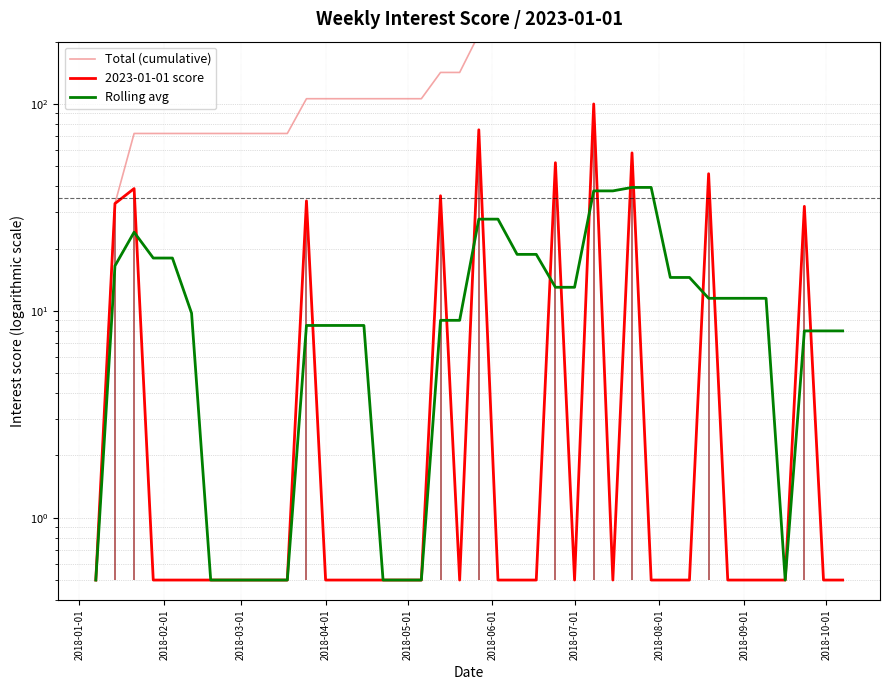

Is it true that 2023-01-01 score equals 0.7 at 17?

False